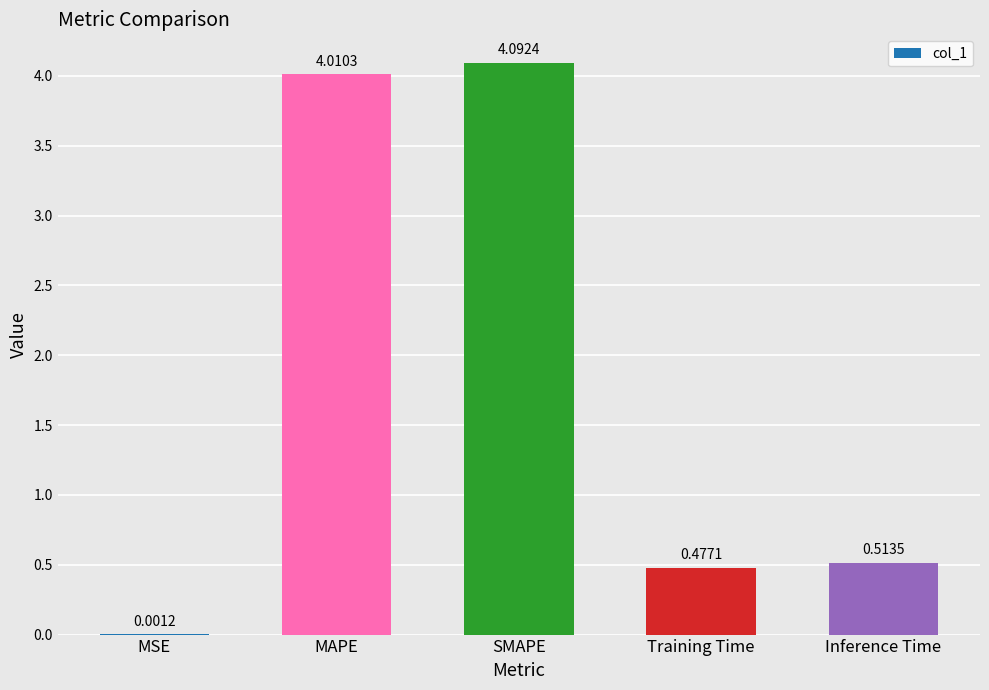

At which label is the value closest to 2?

Inference Time